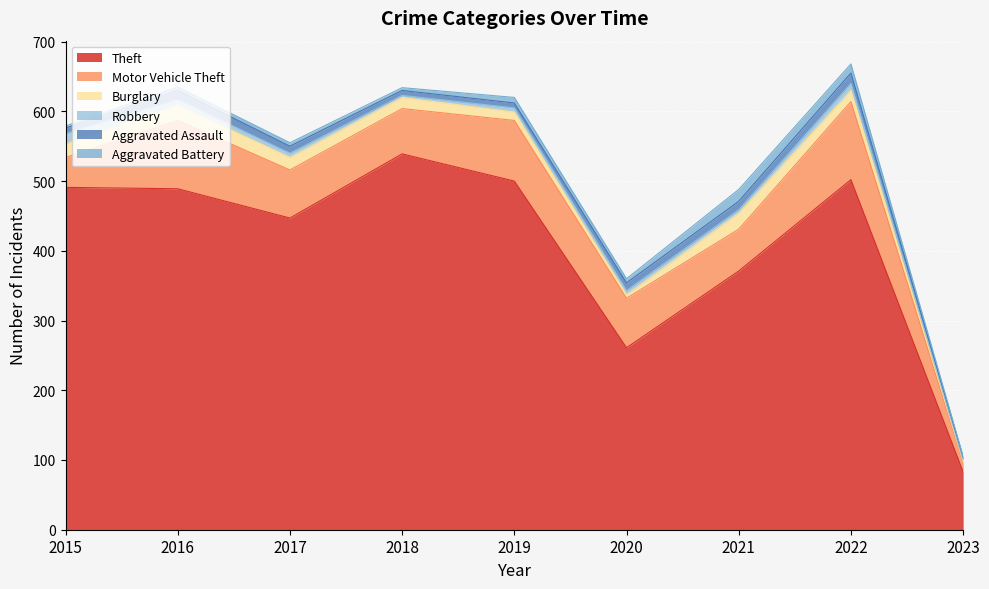

True or false: Motor Vehicle Theft and Robbery cross at least once.

False